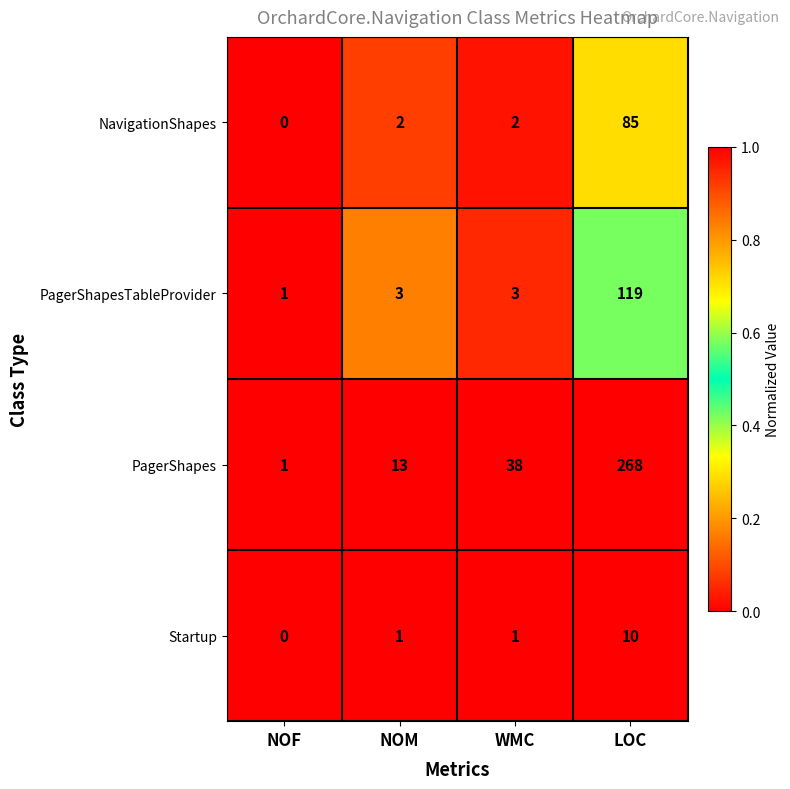

The value of NavigationShapes at NOM is 2. True or false?

True